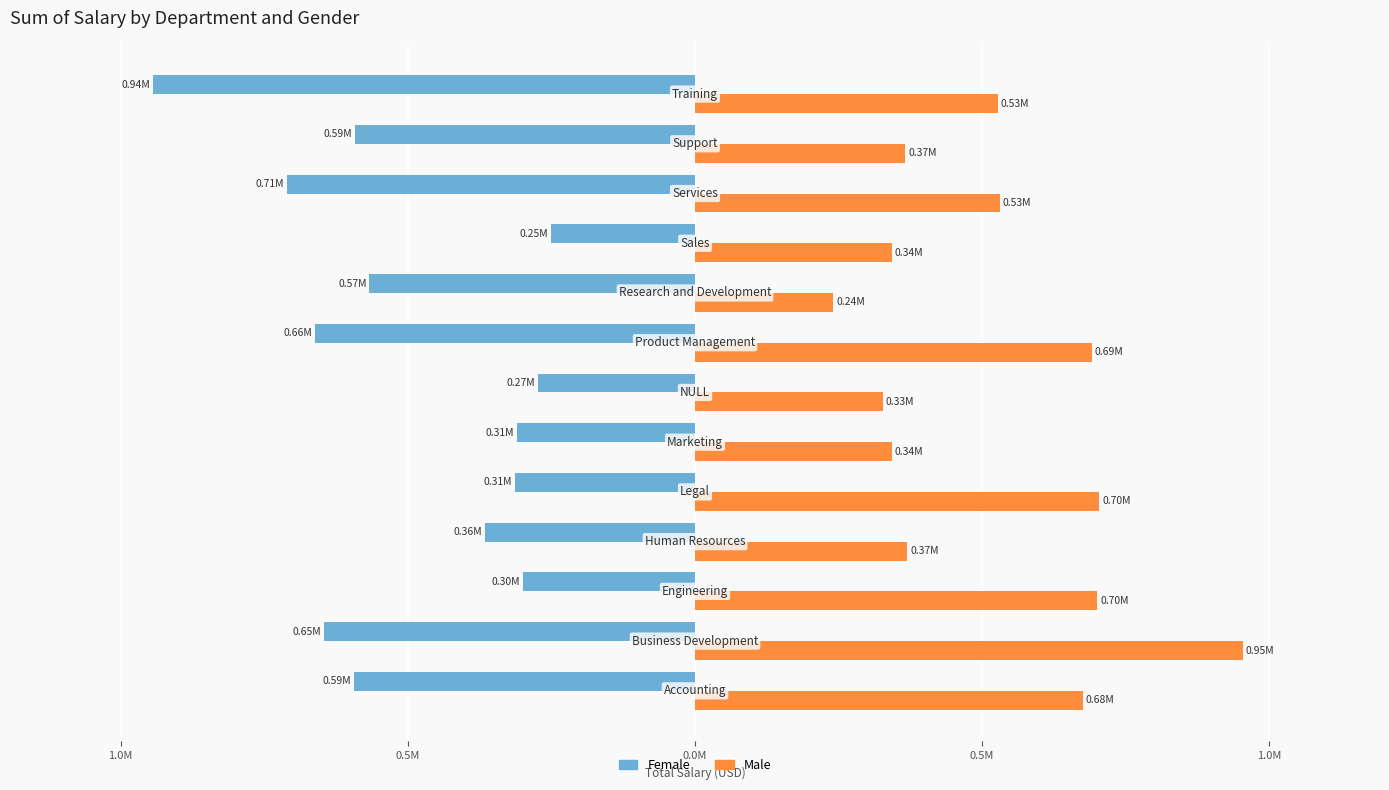

How many groups of bars are there?

13